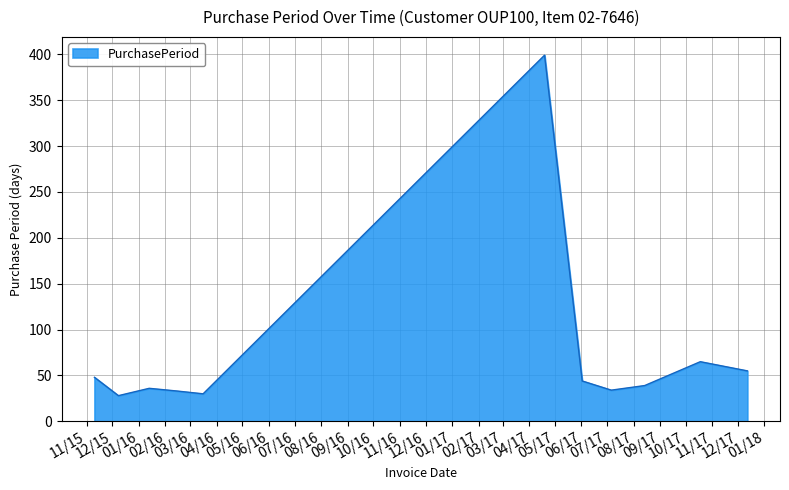

What is the smallest value displayed?

28